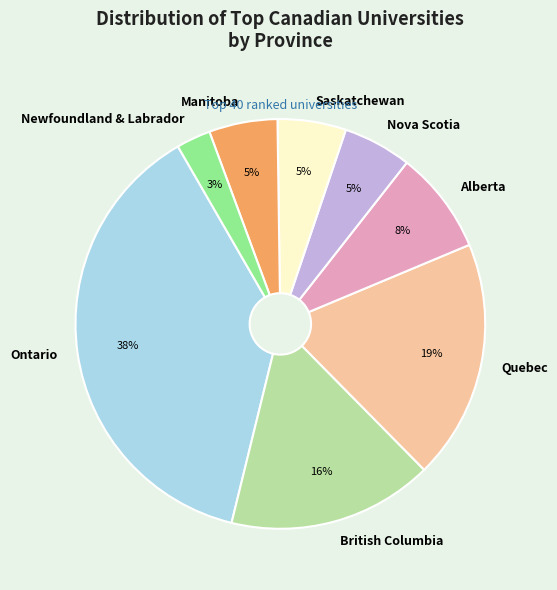

Approximately how many times larger is the value at Ontario compared to Quebec?

2.0